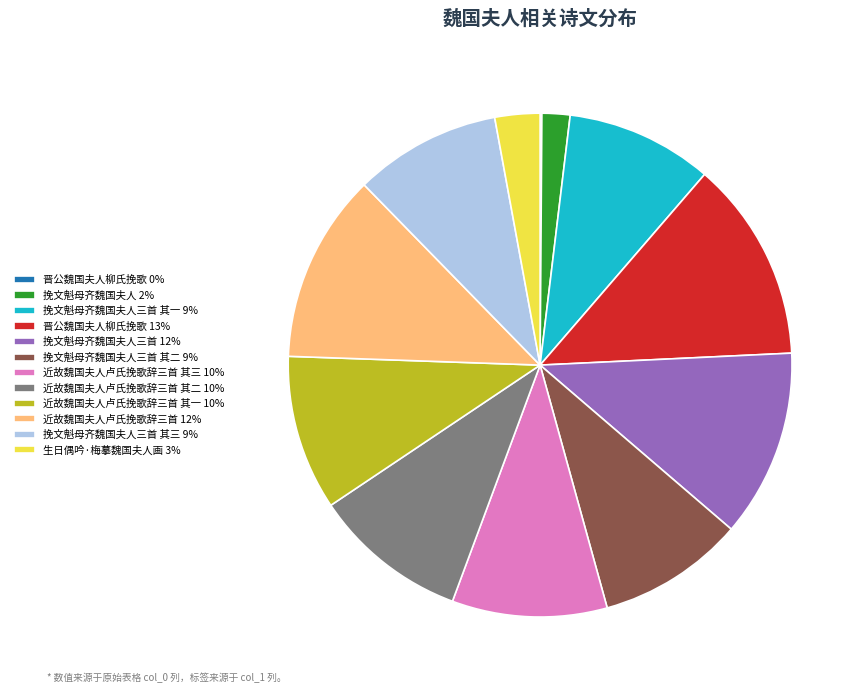

True or false: 挽文魁母齐魏国夫人三首 其二 9% accounts for 20% of the total.

False